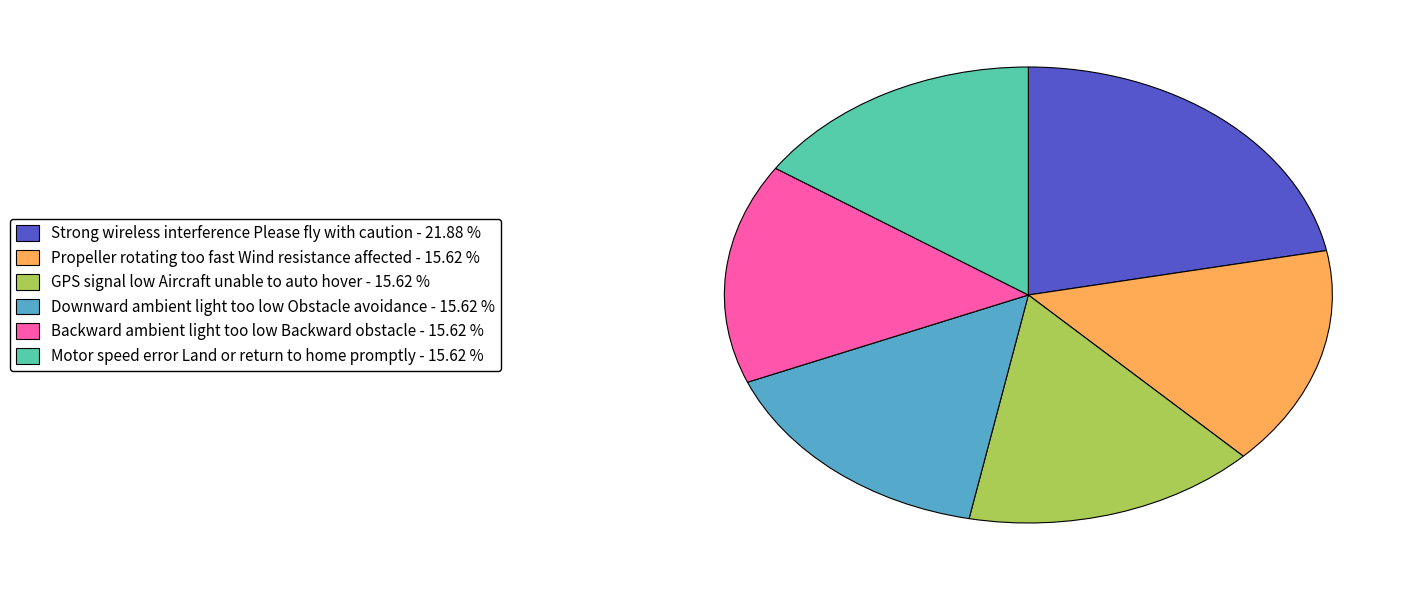

Is the sum of Strong wireless interference Please fly with caution and Propeller rotating too fast Wind resistance affected greater than half?

No